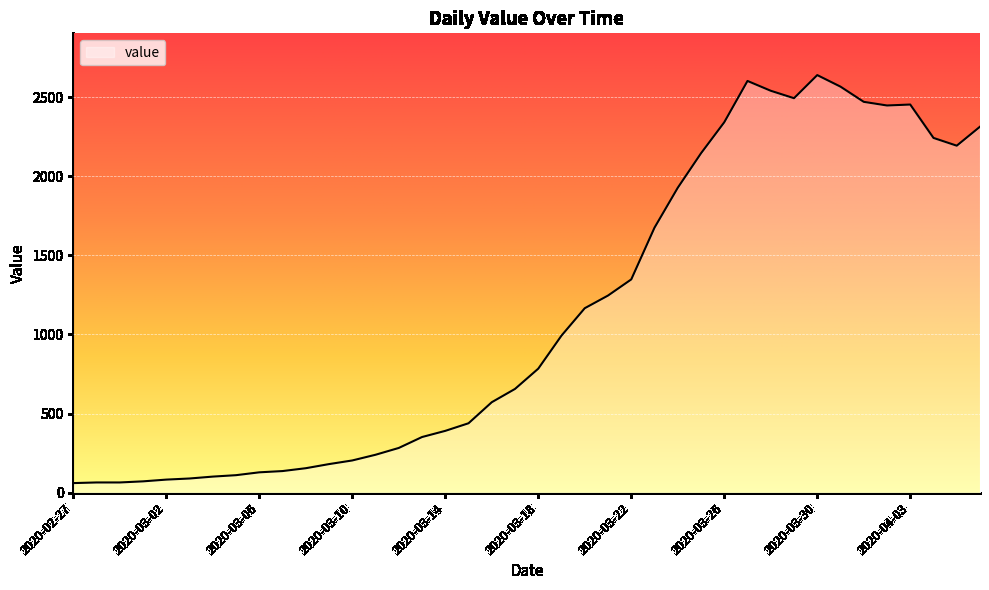

What is the greatest value displayed?

2639